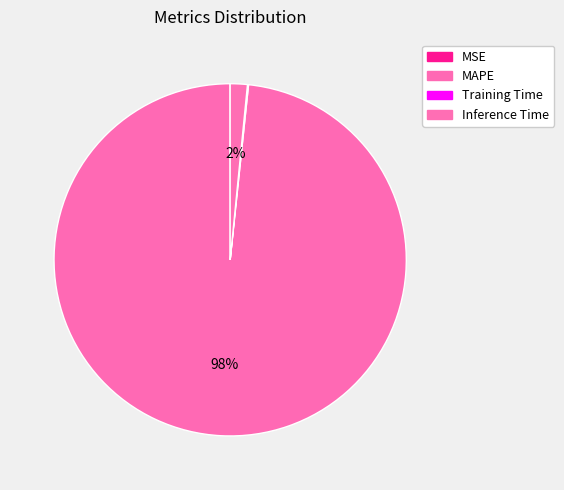

Between Training Time and MSE, which is larger?

Training Time